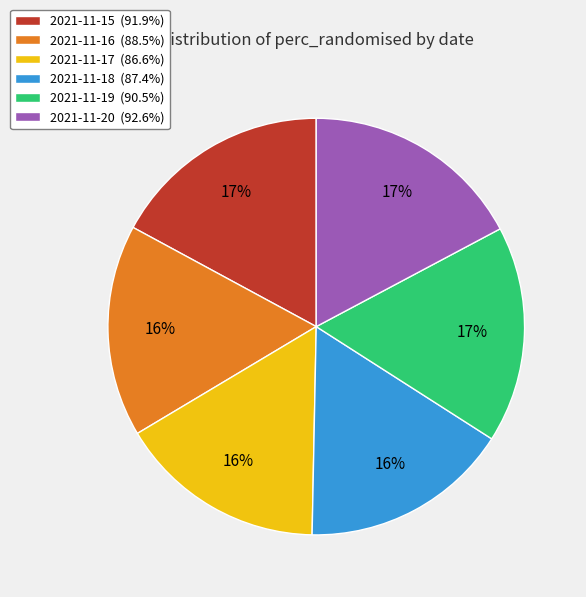

To the nearest percent, what percentage of the pie is 2021-11-17?

16%